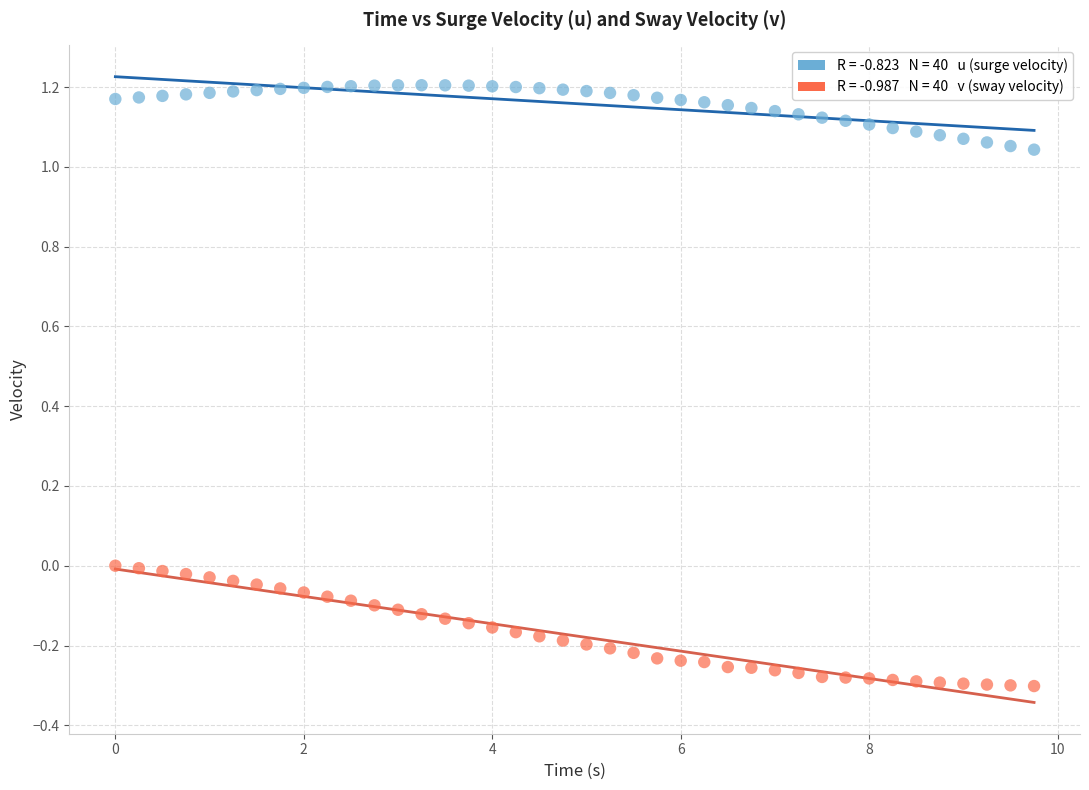

Across all data points, what is the range of X values (max minus min)?

9.8